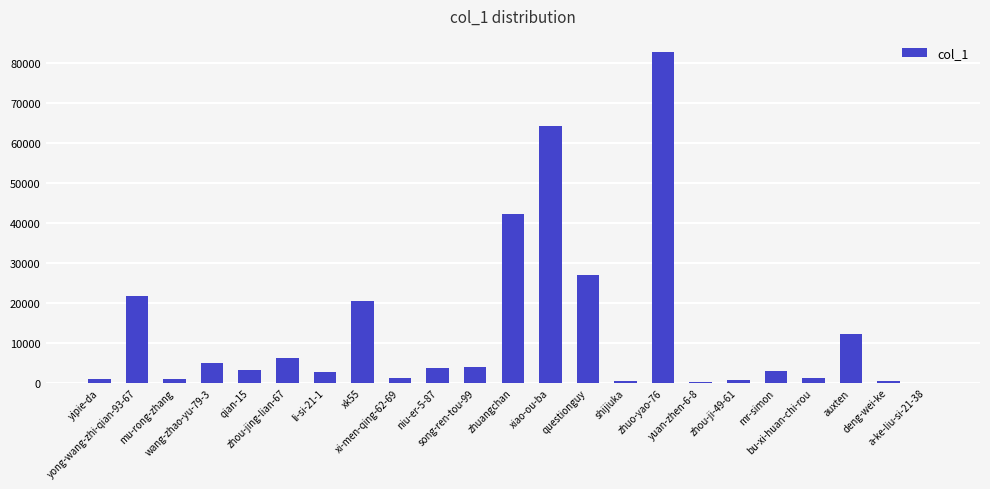

What is the greatest value displayed?

82520